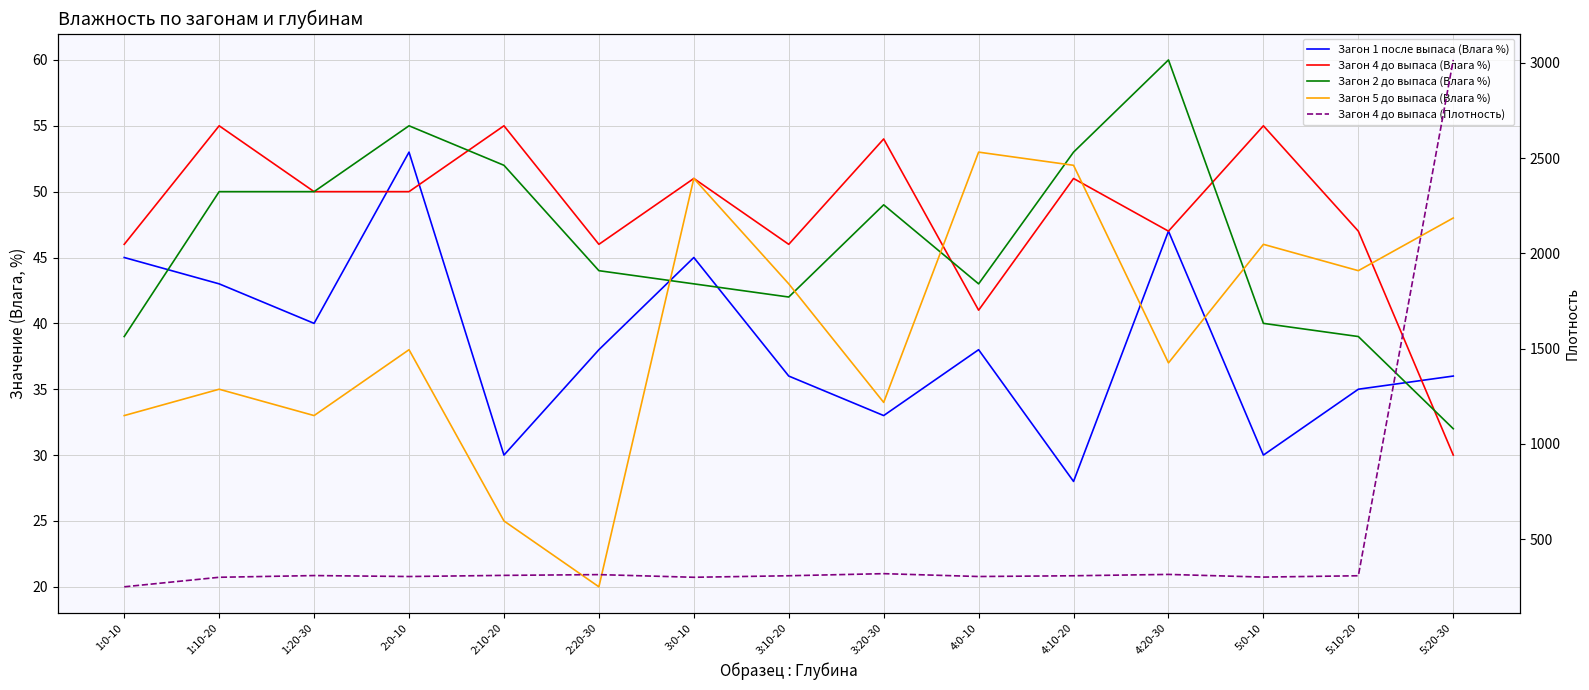

Which series ends up on top after the final intersection of Загон 2 до выпаса (Влага %) and Загон 1 после выпаса (Влага %)?

Загон 1 после выпаса (Влага %)